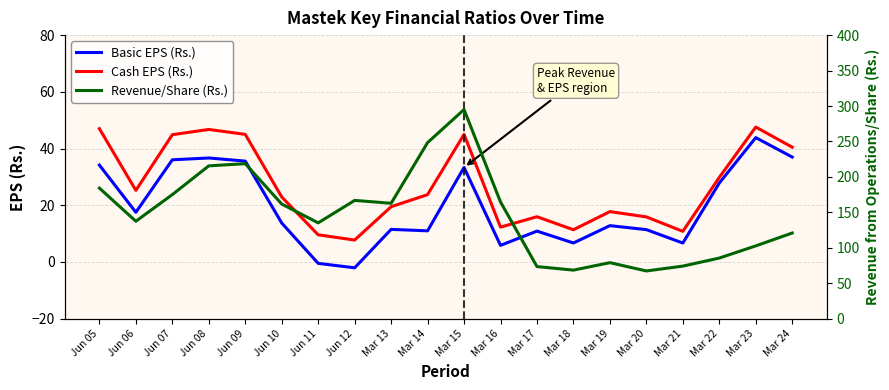

Reading left to right, extract all data points from this chart.

Basic EPS (Rs.): Jun 05=34.2	Jun 06=17.5	Jun 07=36.0	Jun 08=36.7	Jun 09=35.6	Jun 10=13.7	Jun 11=-0.5	Jun 12=-2.1	Mar 13=11.5	Mar 14=11.0	Mar 15=33.3	Mar 16=5.8	Mar 17=10.9	Mar 18=6.7	Mar 19=12.8	Mar 20=11.4	Mar 21=6.7	Mar 22=27.8	Mar 23=43.9	Mar 24=37.0
Cash EPS (Rs.): Jun 05=47.0	Jun 06=25.2	Jun 07=44.9	Jun 08=46.7	Jun 09=45.0	Jun 10=22.9	Jun 11=9.6	Jun 12=7.7	Mar 13=19.5	Mar 14=23.8	Mar 15=45.0	Mar 16=12.3	Mar 17=15.9	Mar 18=11.4	Mar 19=17.8	Mar 20=15.9	Mar 21=10.8	Mar 22=29.8	Mar 23=47.6	Mar 24=40.5
Revenue/Share (Rs.): Jun 05=184.2	Jun 06=137.4	Jun 07=175.0	Jun 08=215.6	Jun 09=218.7	Jun 10=161.7	Jun 11=135.2	Jun 12=166.8	Mar 13=162.8	Mar 14=248.4	Mar 15=295.0	Mar 16=164.7	Mar 17=73.5	Mar 18=68.5	Mar 19=79.0	Mar 20=67.3	Mar 21=74.1	Mar 22=85.5	Mar 23=102.7	Mar 24=120.8